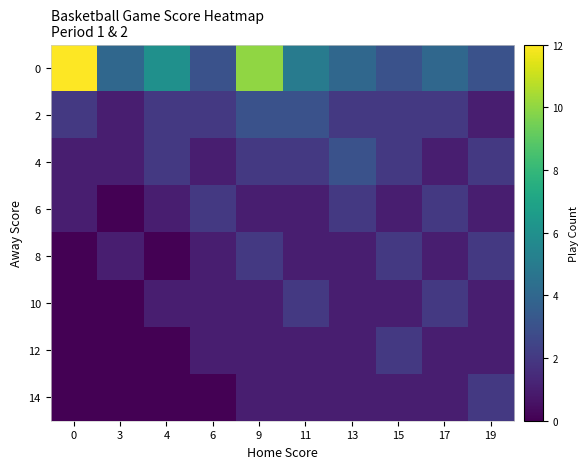

What is the total value across all series at 0?

16